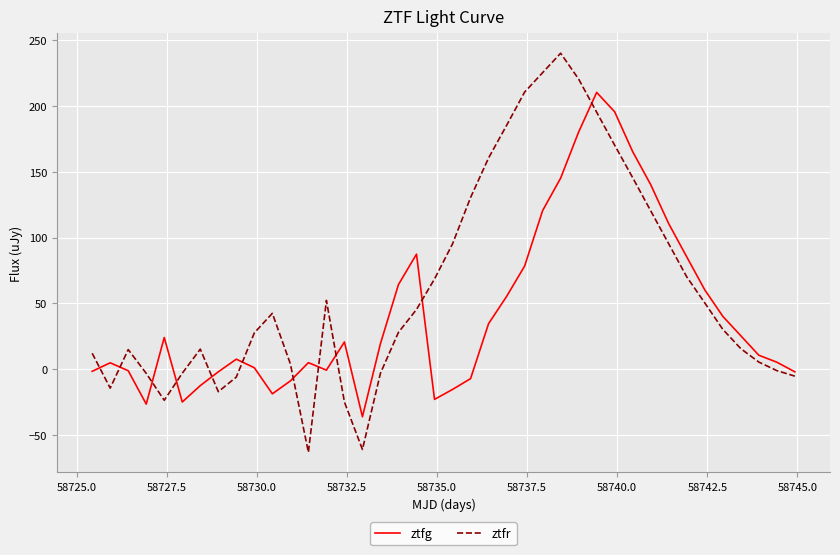

What is the minimum value shown in the chart?

-63.3